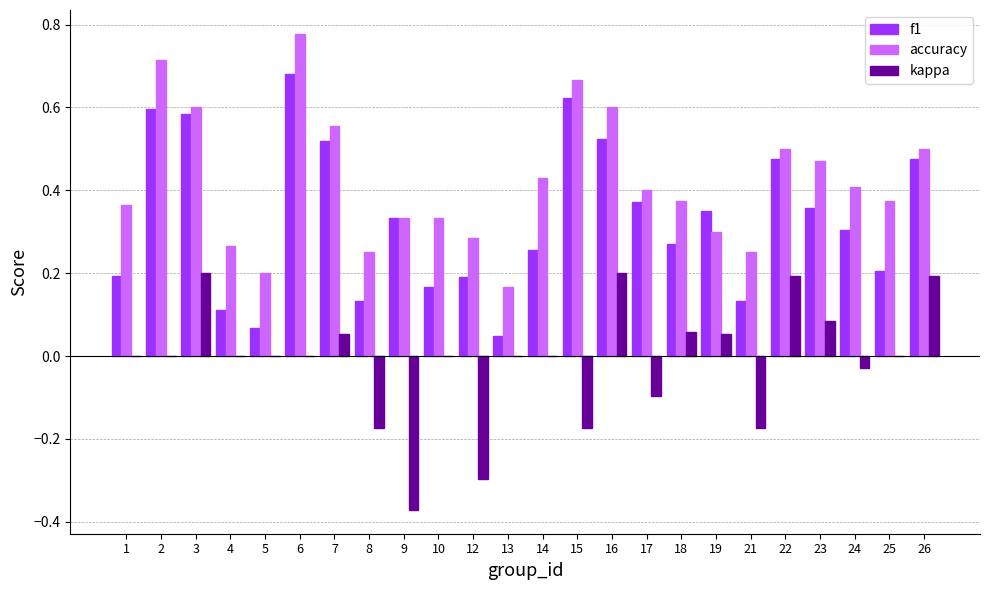

The value of f1 at 16 is 0.5. True or false?

True